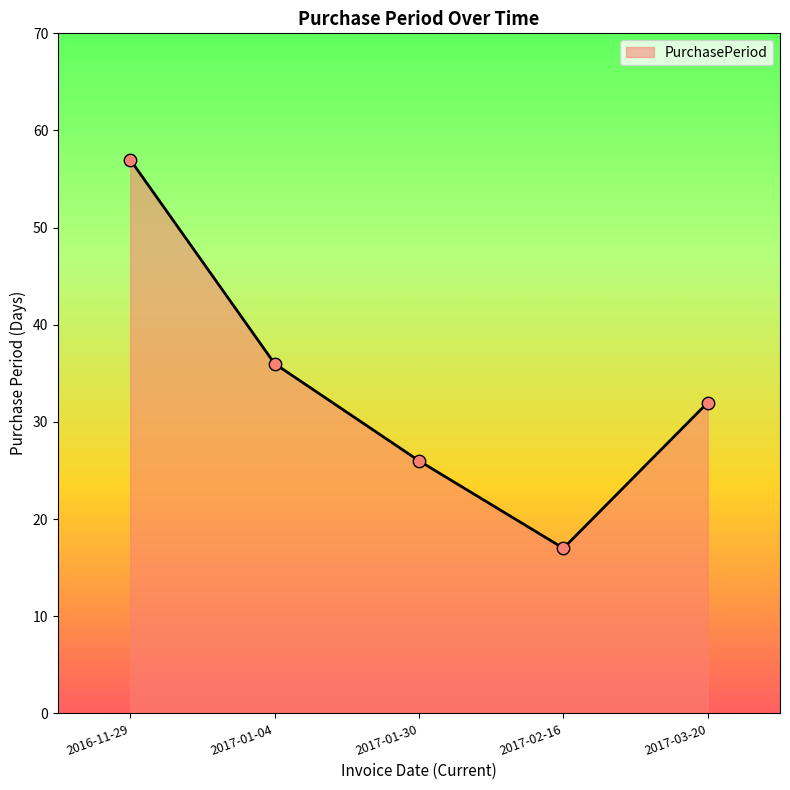

What is the change in value from 2016-11-29 to 2017-02-16?

-40